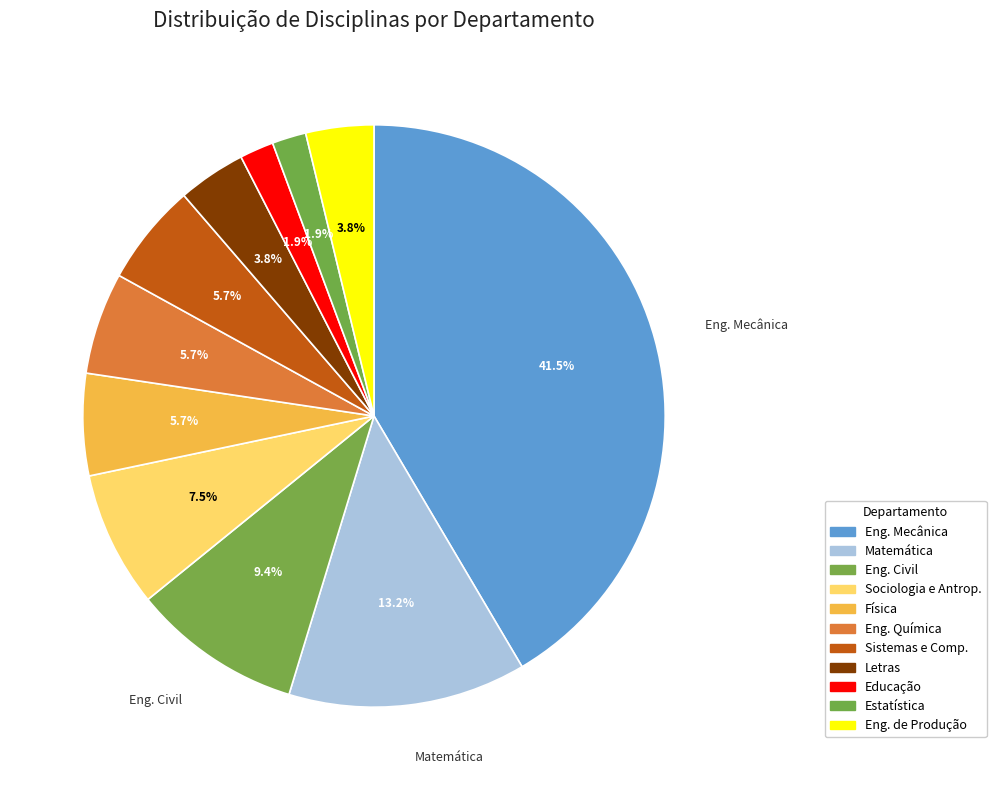

How many slices are in this pie chart?

11